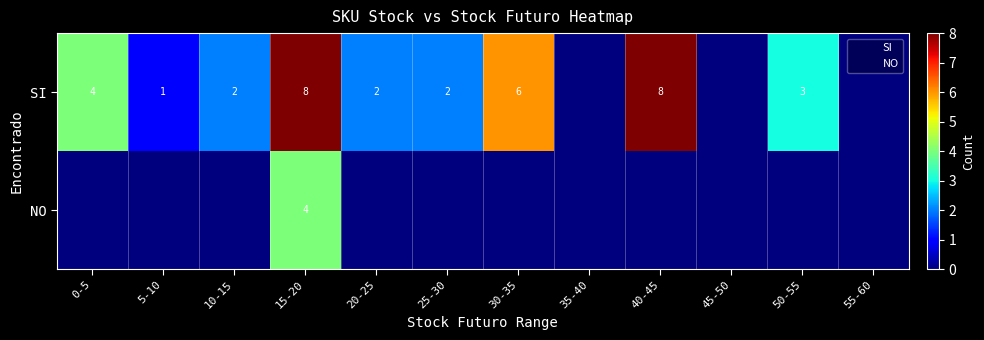

Which series has the largest range (max minus min)?

SI